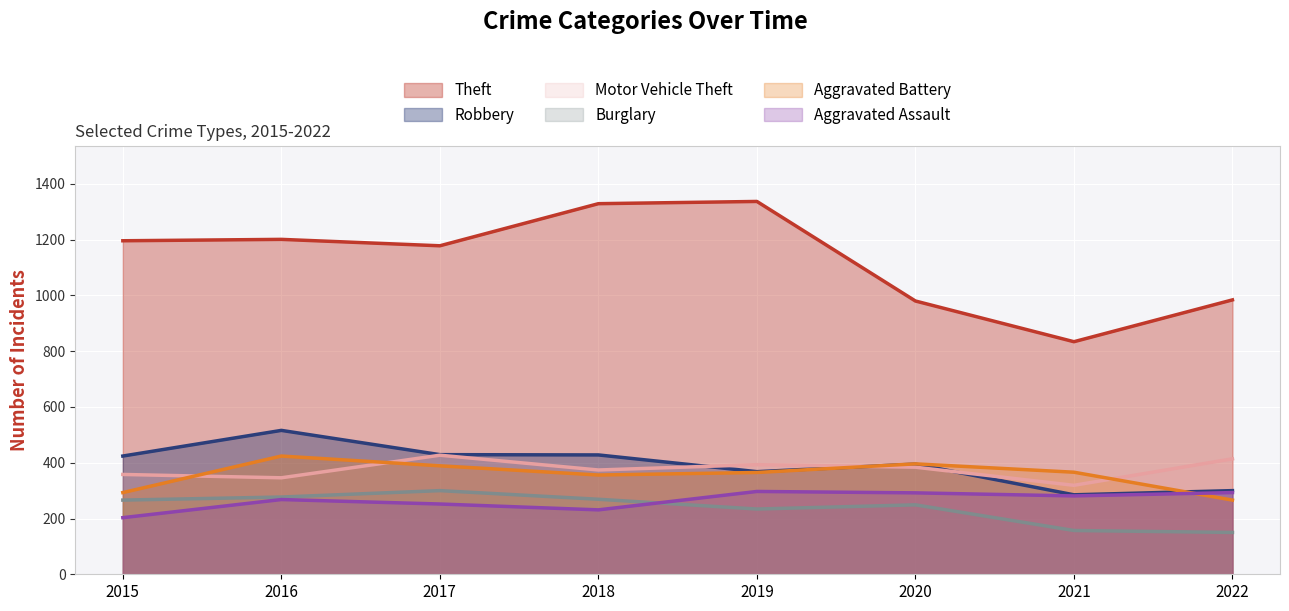

True or false: Burglary and Aggravated Battery intersect in this chart.

False